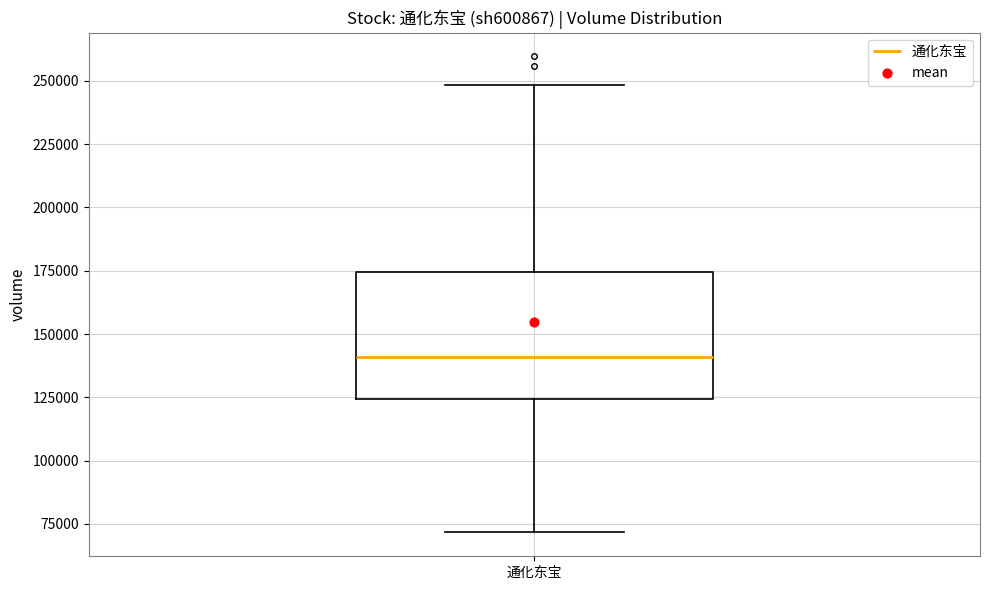

Where does the median line of the box for 通化东宝 sit on the y-axis? The values are not printed on the chart, so give them approximately, as read against the axis.

140000